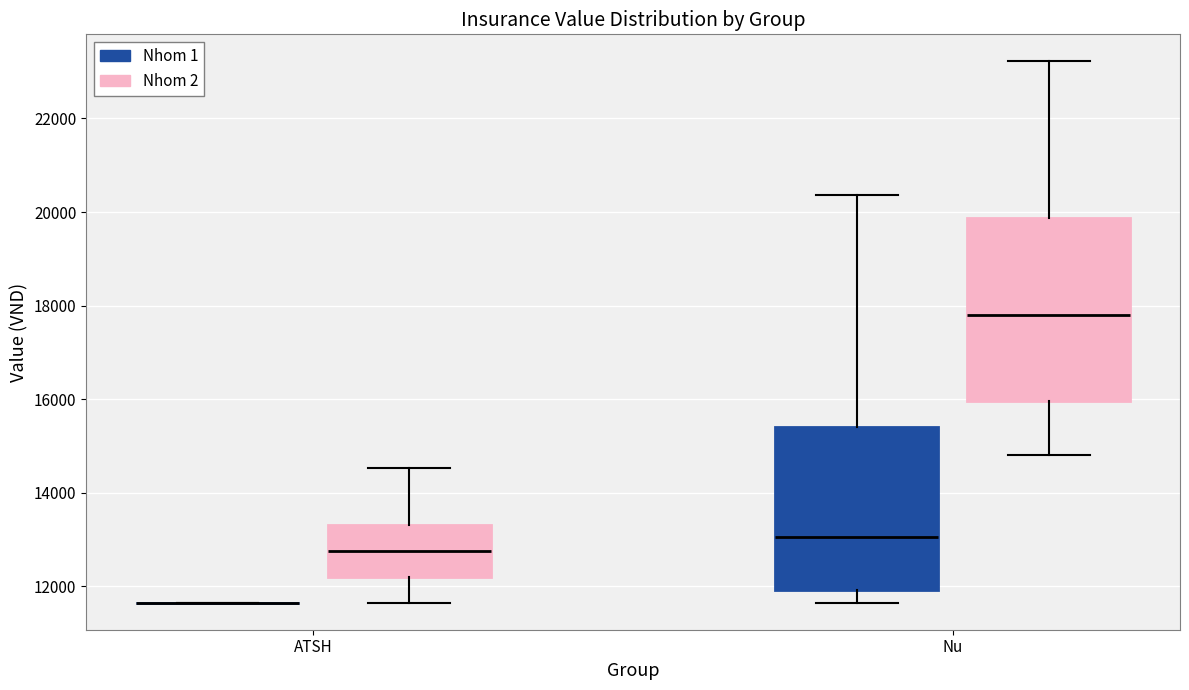

Reading left to right, read every box against the y-axis: the position of its median line, the range the box covers, and the ends of its whiskers. The values are not printed on the chart, so give them approximately, as read against the axis.

ATSH (Nhom 1): box collapsed to a line at 11600, whiskers 11600 to 11600
ATSH (Nhom 2): median 12800, box 12200 to 13400, whiskers 11600 to 14600
Nu (Nhom 1): median 13000, box 12000 to 15400, whiskers 11600 to 20400
Nu (Nhom 2): median 17800, box 16000 to 19800, whiskers 14800 to 23200